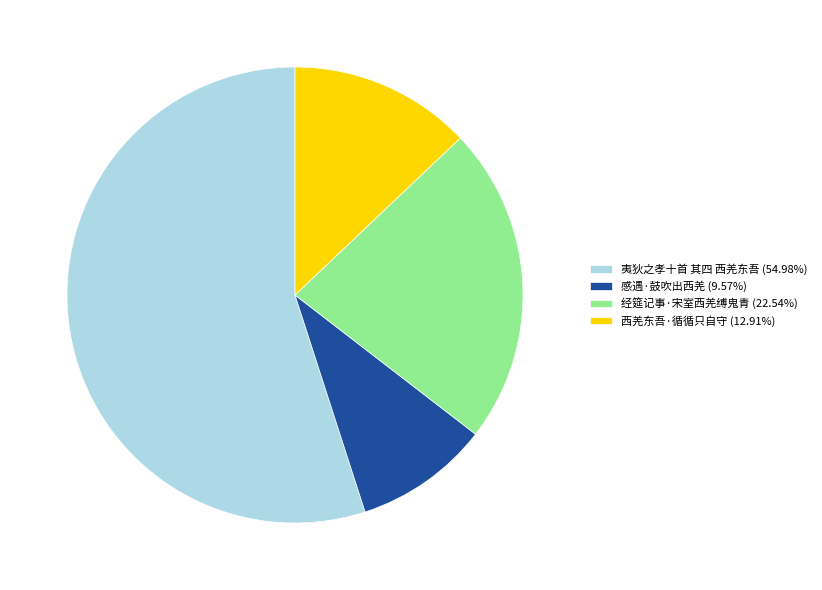

What is the smallest slice in the pie chart?

感遇·鼓吹出西羌